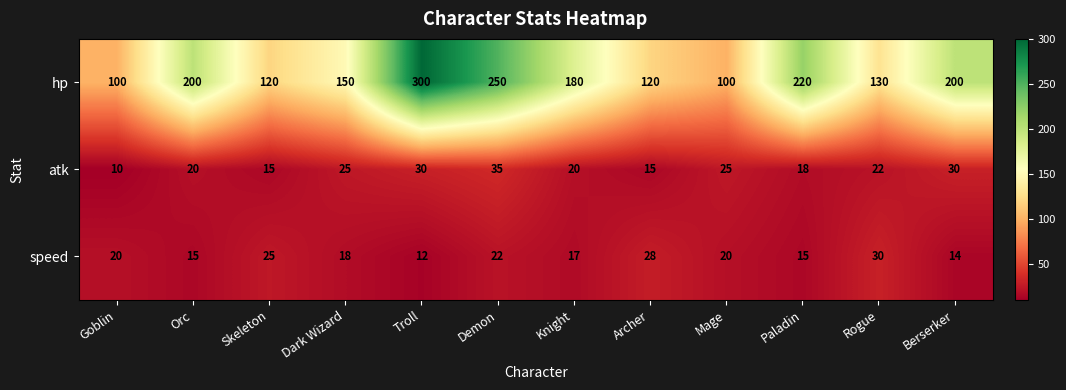

What is the sum of the speed values at Berserker and Mage?

34